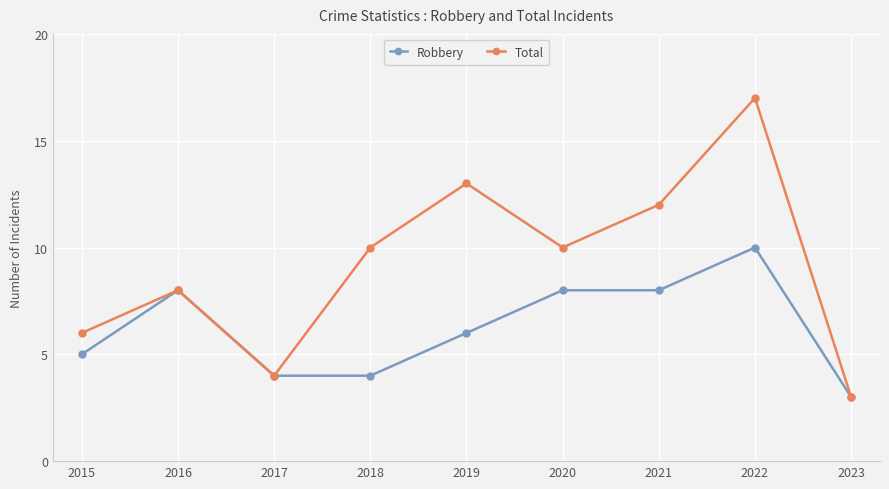

What is the approximate value of Total at 2017?

4